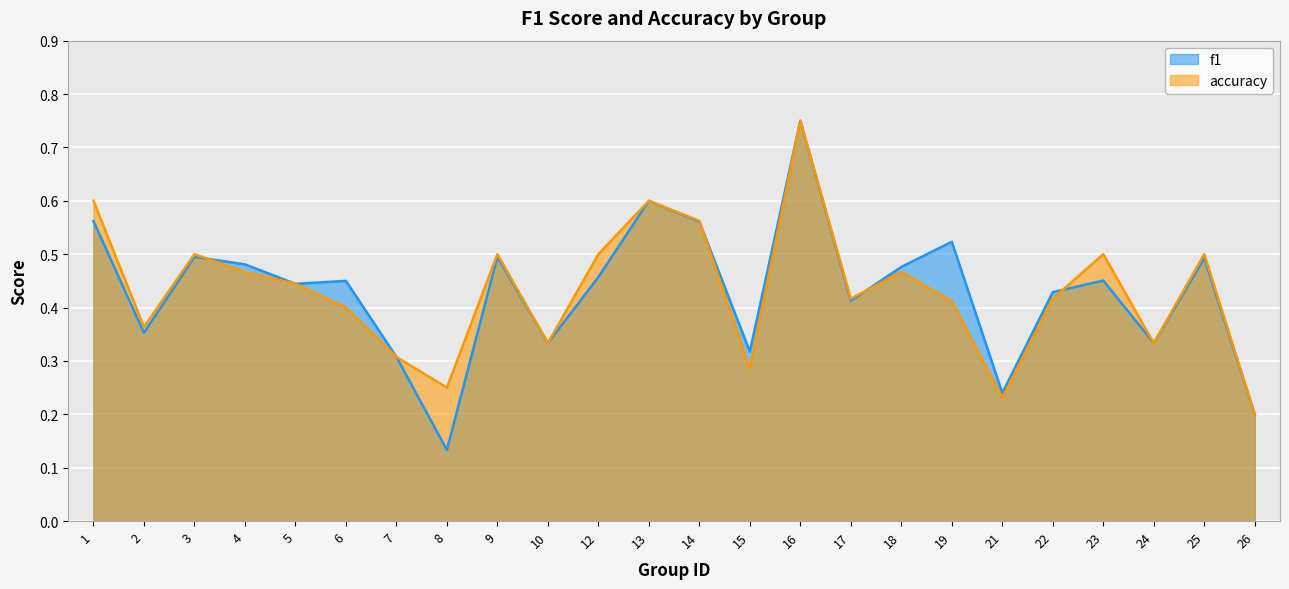

How many categories are shown in the chart?

24